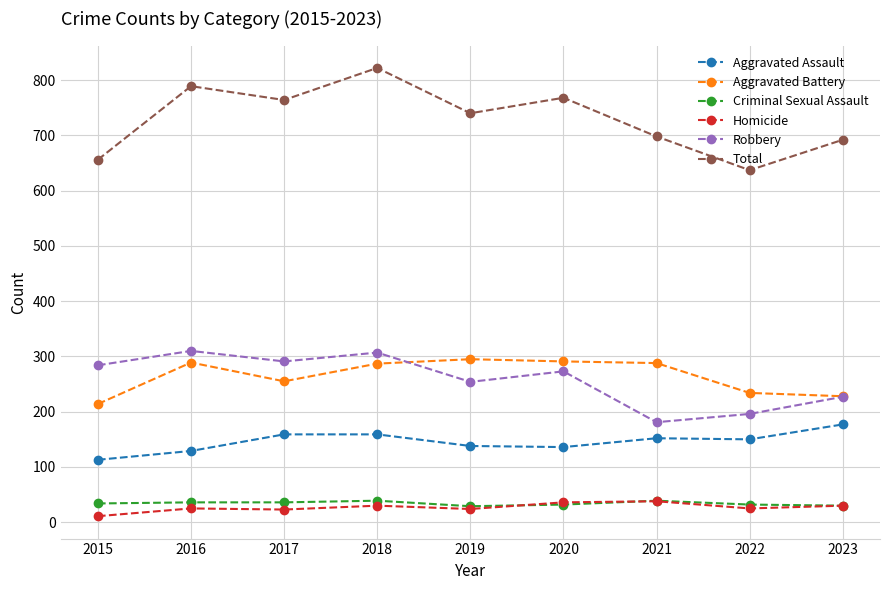

What is the difference between the maximum and second lowest values in the Robbery series?

114